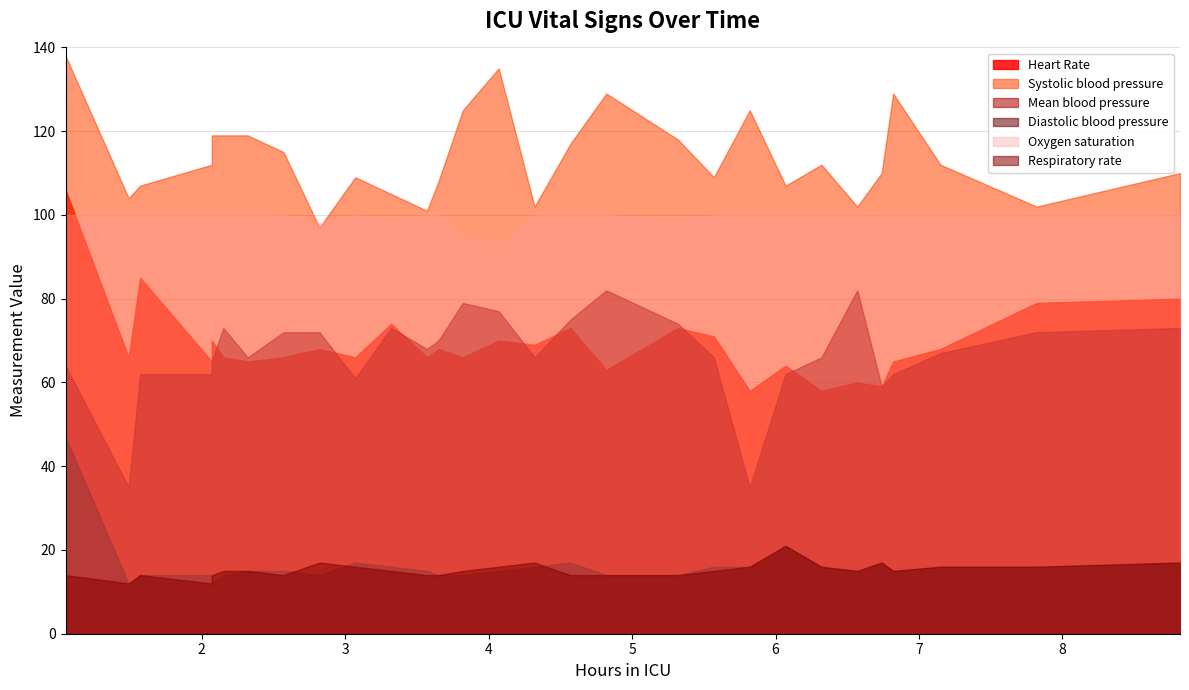

Reading left to right, what are all the values shown in this chart?

Heart Rate: 106	66	85	65	70	66	65	66	68	66	74	66	68	66	70	69	73	63	73	71	58	64	58	60	59	65	68	79	80
Systolic blood pressure: 138	104	107	112	119	119	119	115	97	109	105	101	108	125	135	102	117	129	118	109	125	107	112	102	110	129	112	102	110
Diastolic blood pressure: 47	12	14	14	12	14	15	15	14	17	16	15	14	14	15	16	17	14	14	16	16	21	16	15	17	15	16	16	17
Oxygen saturation: 100	100	100	100	100	100	100	100	98	100	99	100	100	95	93	100	100	100	99	100	100	100	100	100	100	100	100	100	100
Respiratory rate: 14	12	14	12	14	15	15	14	17	16	15	14	14	15	16	17	14	14	14	15	16	21	16	15	17	15	16	16	17
Mean blood pressure: 64	35	62	62	65	73	66	72	72	61	73	68	70	79	77	66	75	82	74	66	35	62	66	82	59	62	67	72	73